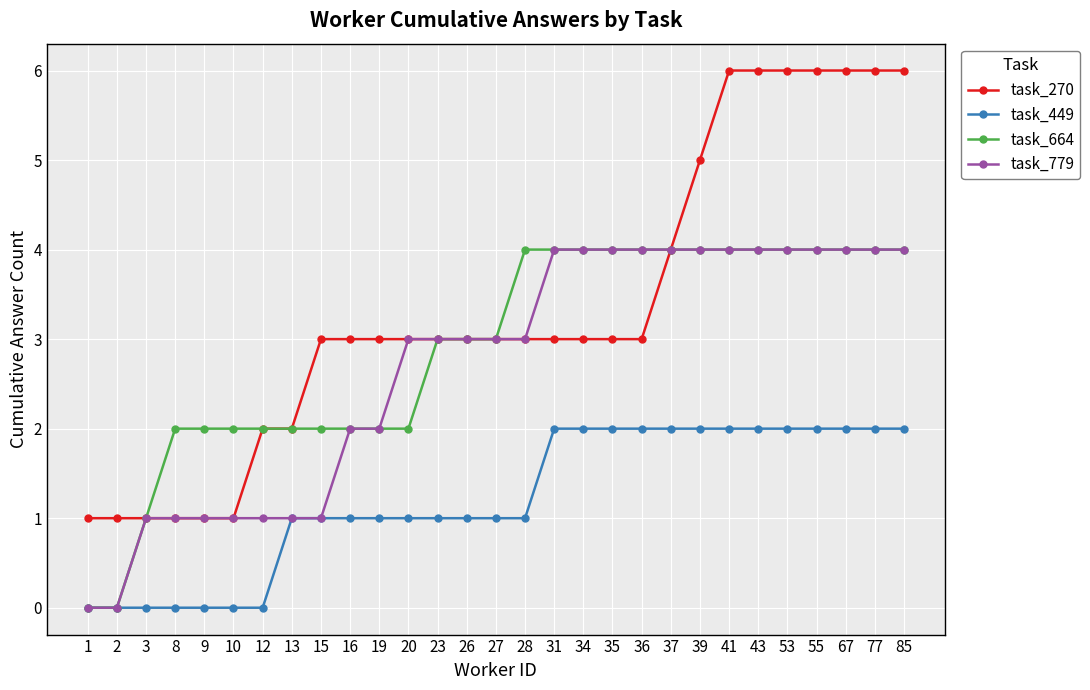

Which series changed the most between 10 and 35?

task_779